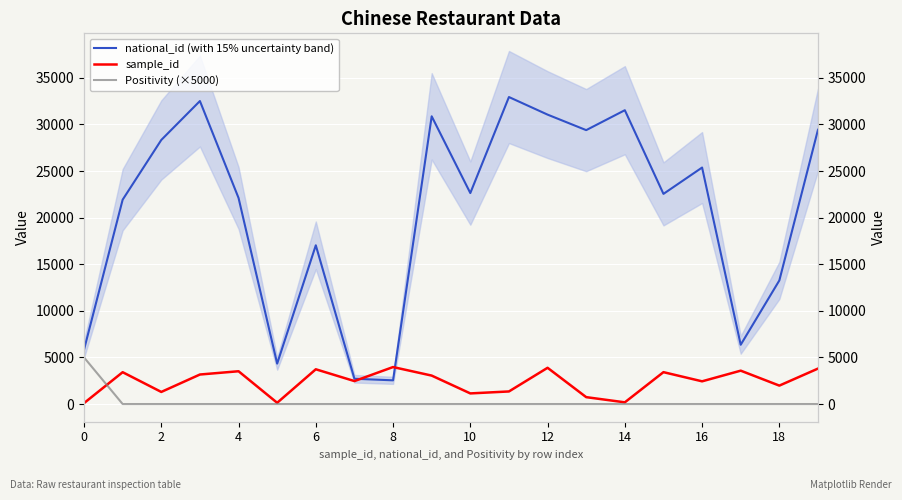

Is it true that sample_id equals 5808 at 12?

False